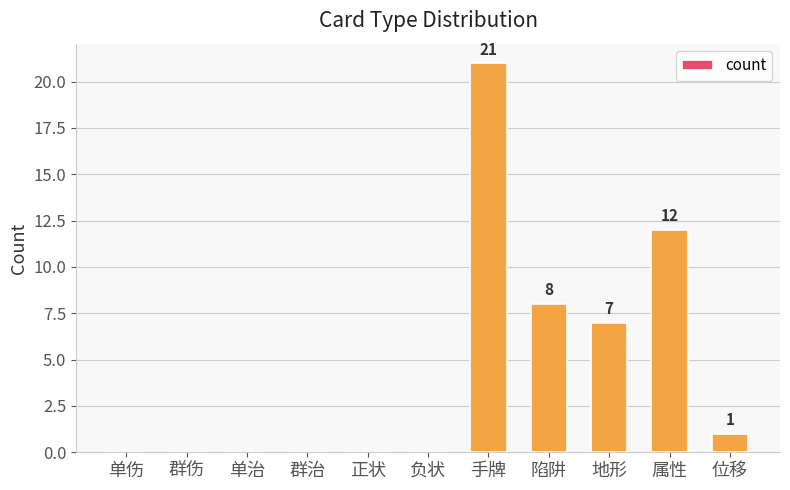

What is the change in value from 负状 to 陷阱?

+8